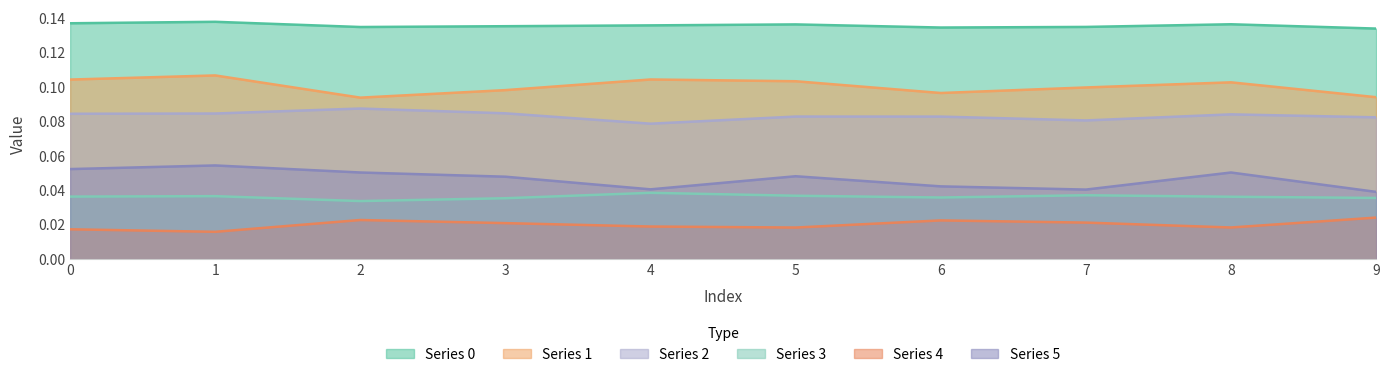

At which category is the sum across all series the highest?

1